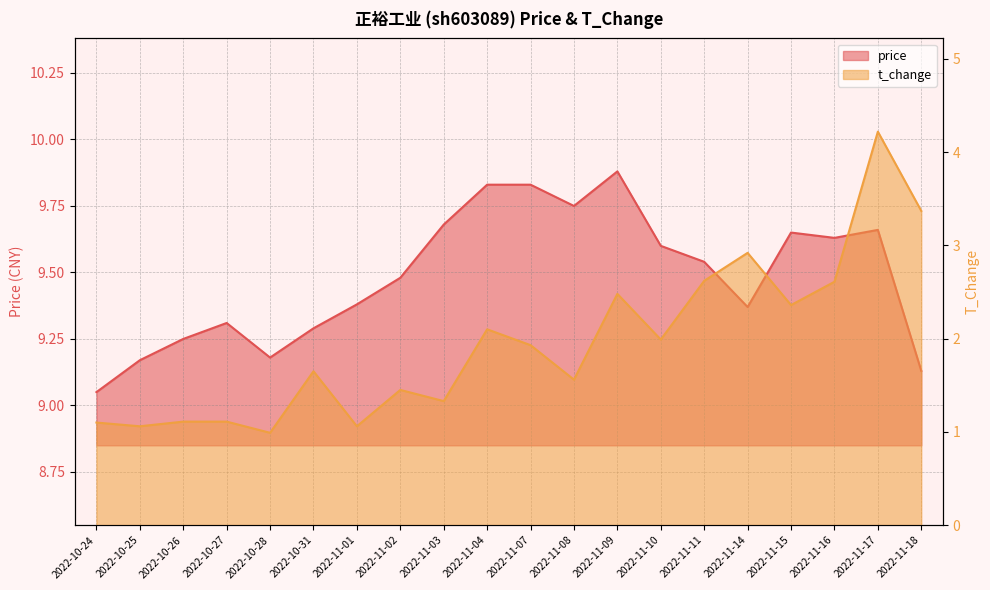

What is the maximum value shown in the chart?

9.9